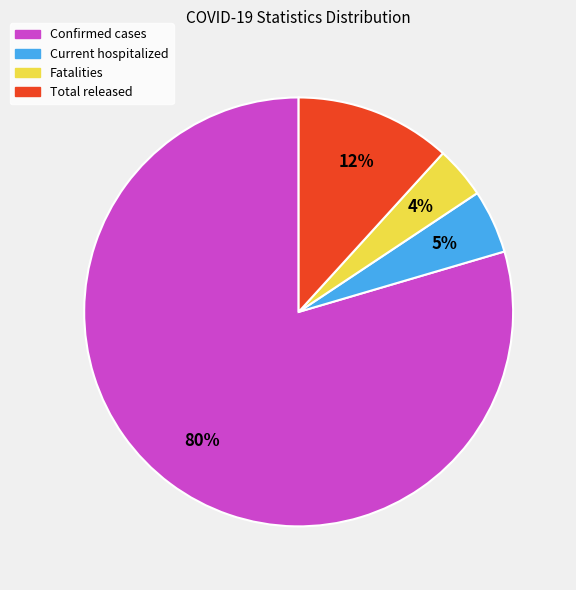

What percentage is the Total released slice, to the nearest percent?

12%